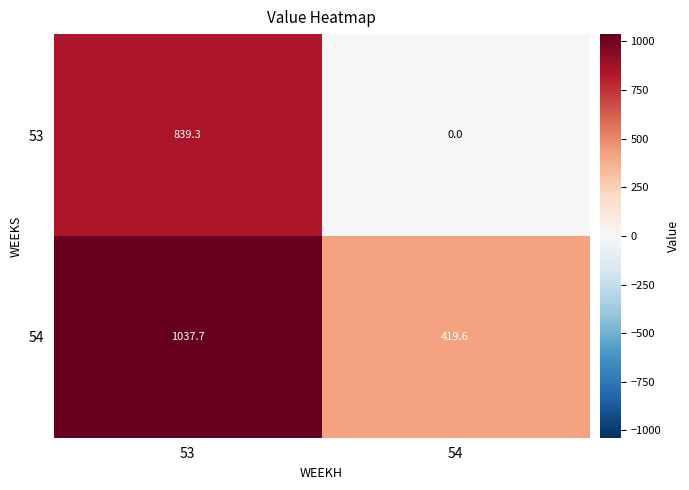

Where does the 53 series first go above 839?

53